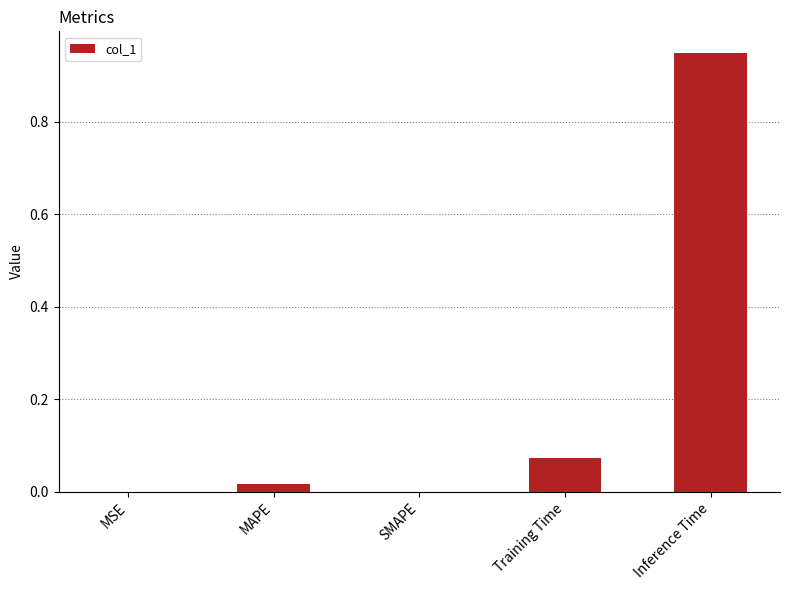

The value at MAPE is 0.0. True or false?

True